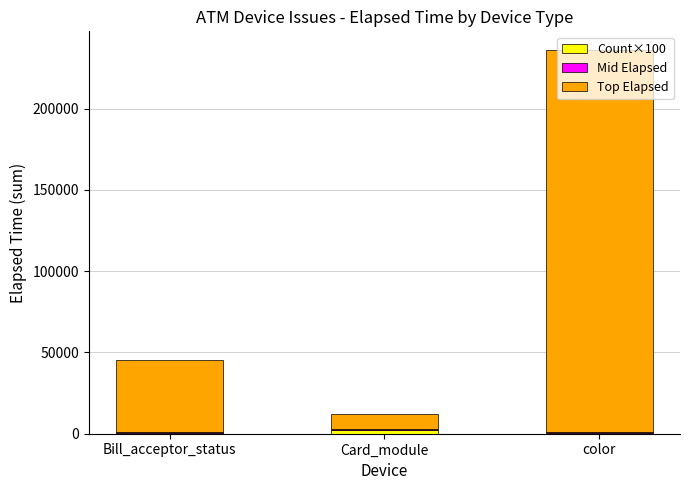

At which category is the sum across all series the highest?

color